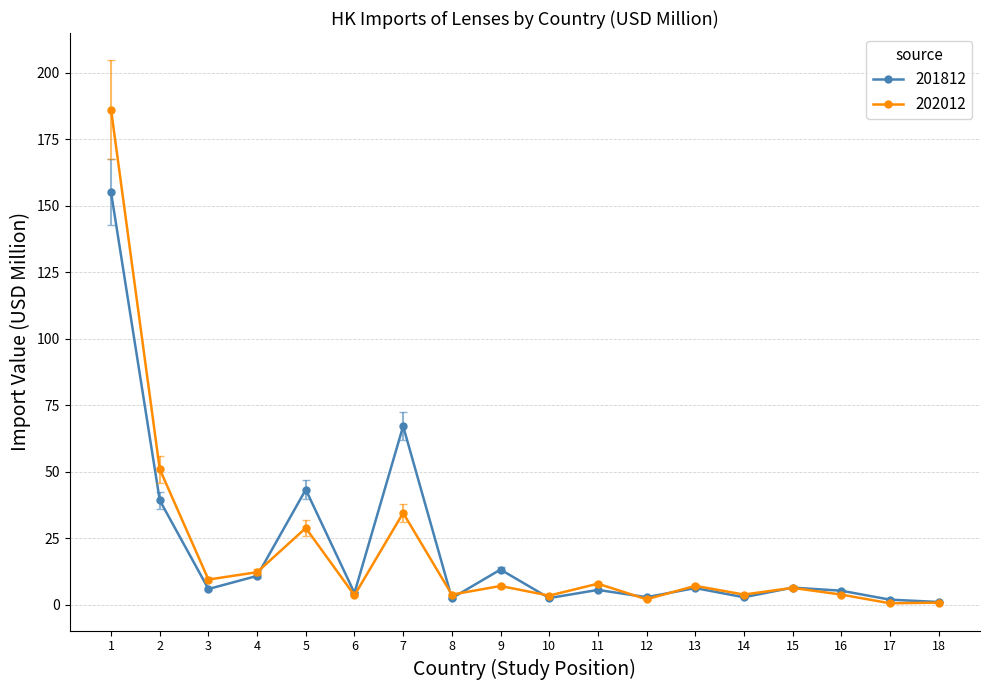

What is the sum of all 202012 values?

371.2